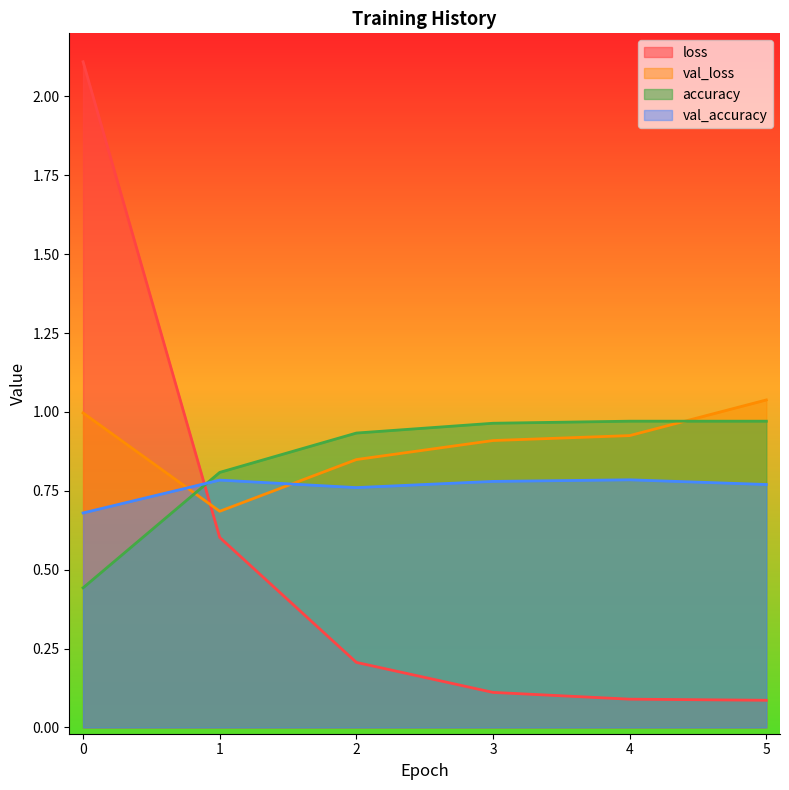

Where is loss nearest to the value 1?

1